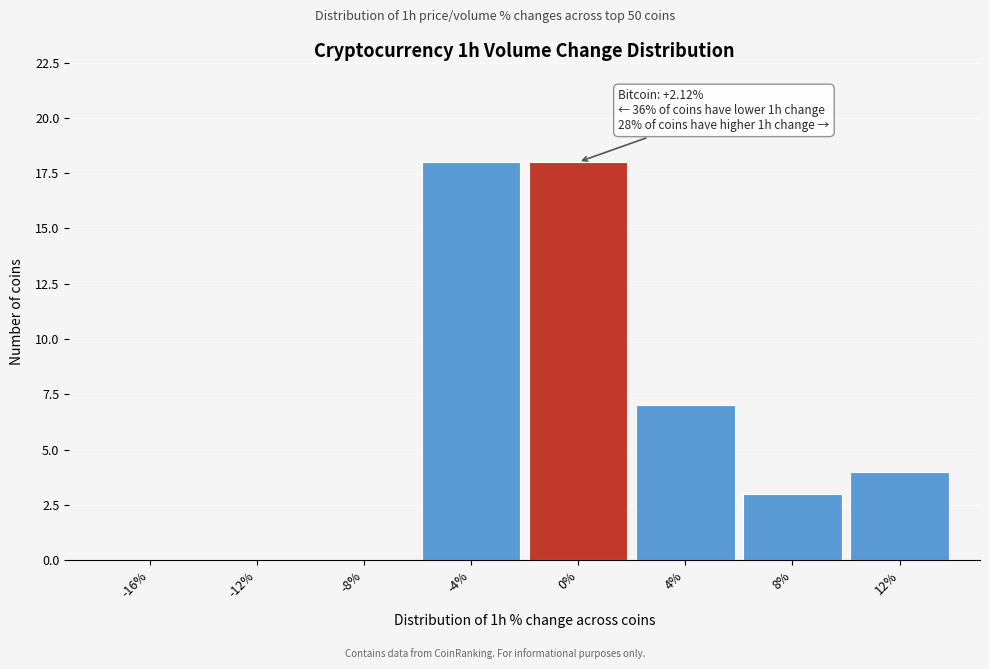

Is it true that the value at -12% is -12?

False